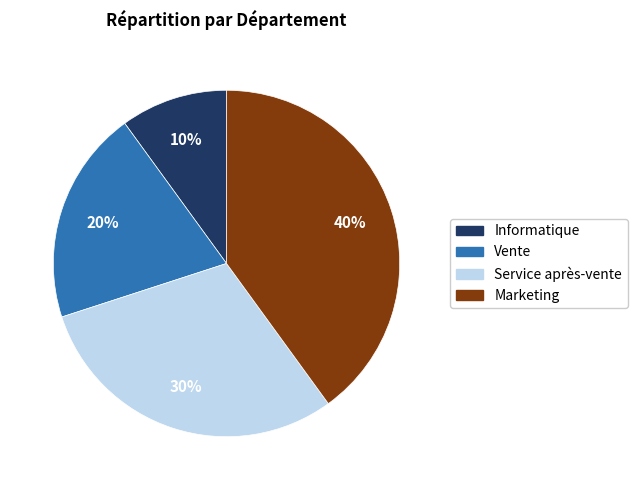

Approximately how many times larger is the value at Vente compared to Marketing?

0.5